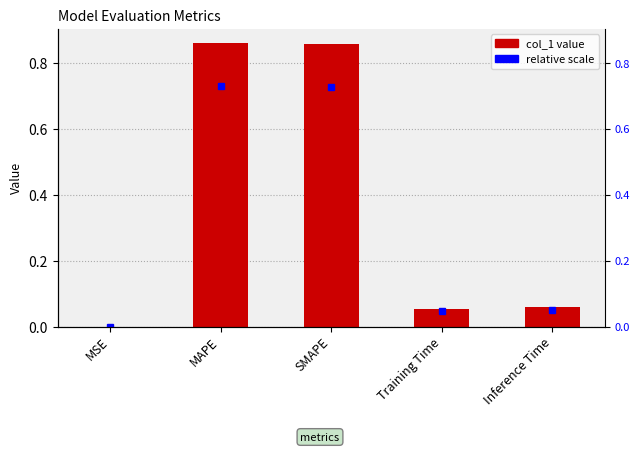

The chart shows a value of 0.1 at Training Time. True or false?

False